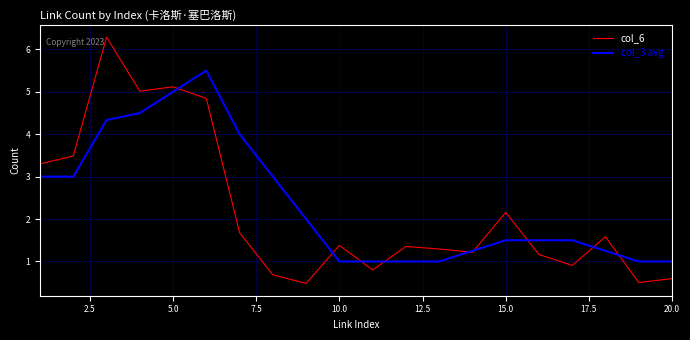

Rank the series by their maximum value, from highest to lowest.

col_6, col_3 avg